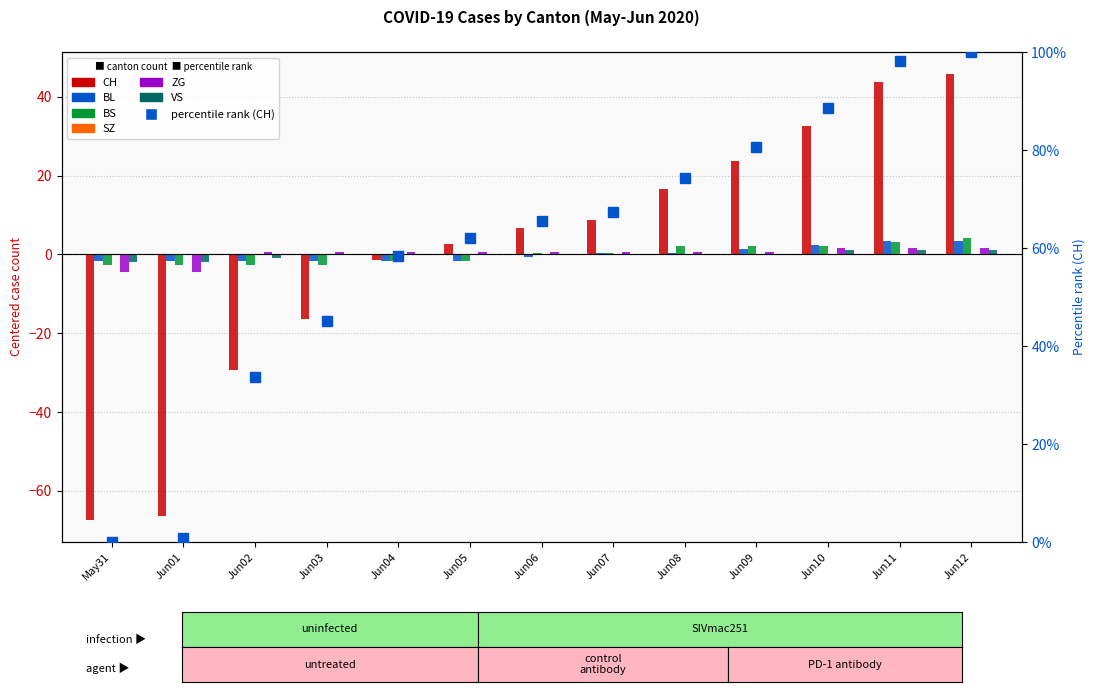

At which category is the sum across all series the highest?

Jun12